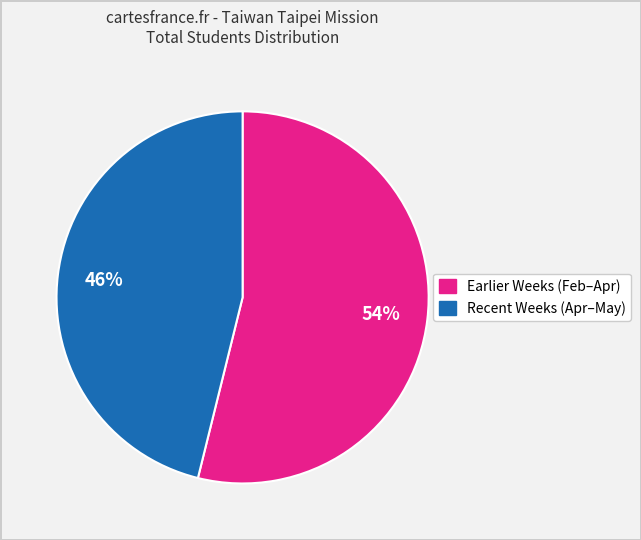

To the nearest percent, what is the average slice percentage?

50%